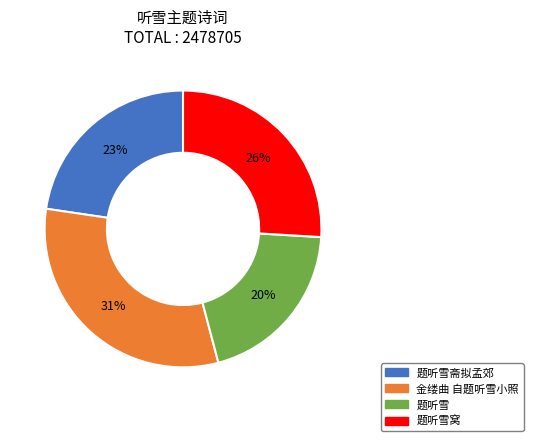

Count the number of slices in the pie.

4